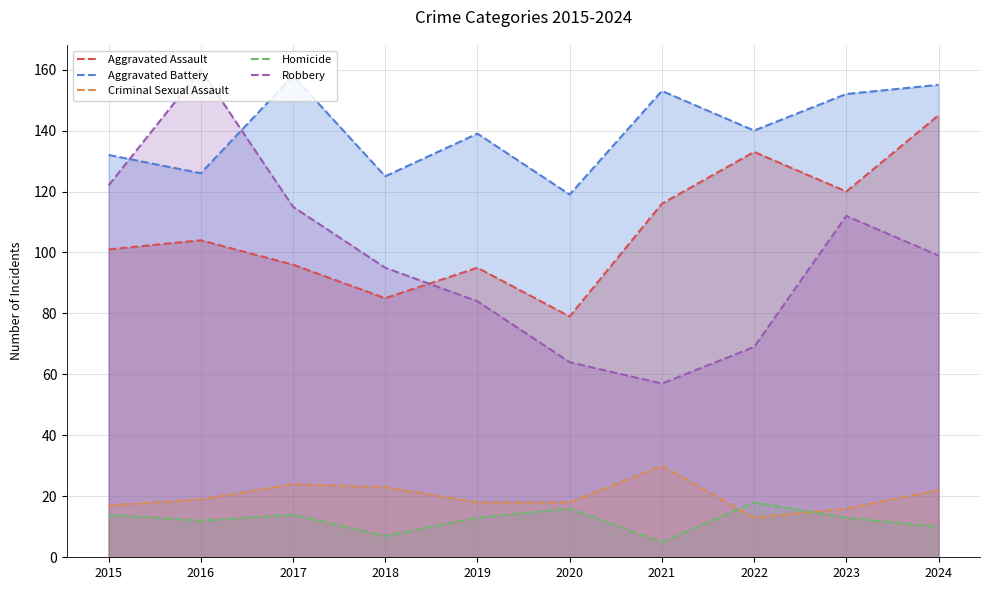

What are all the series names shown in the legend?

Aggravated Assault, Aggravated Battery, Criminal Sexual Assault, Homicide, Robbery